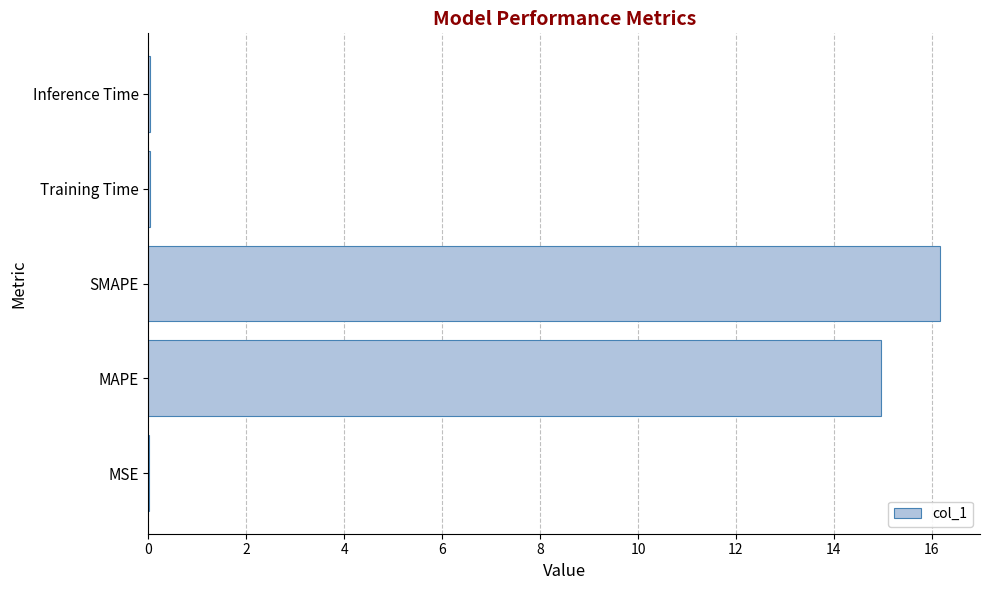

True or false: the data shows 25.3 at MAPE.

False